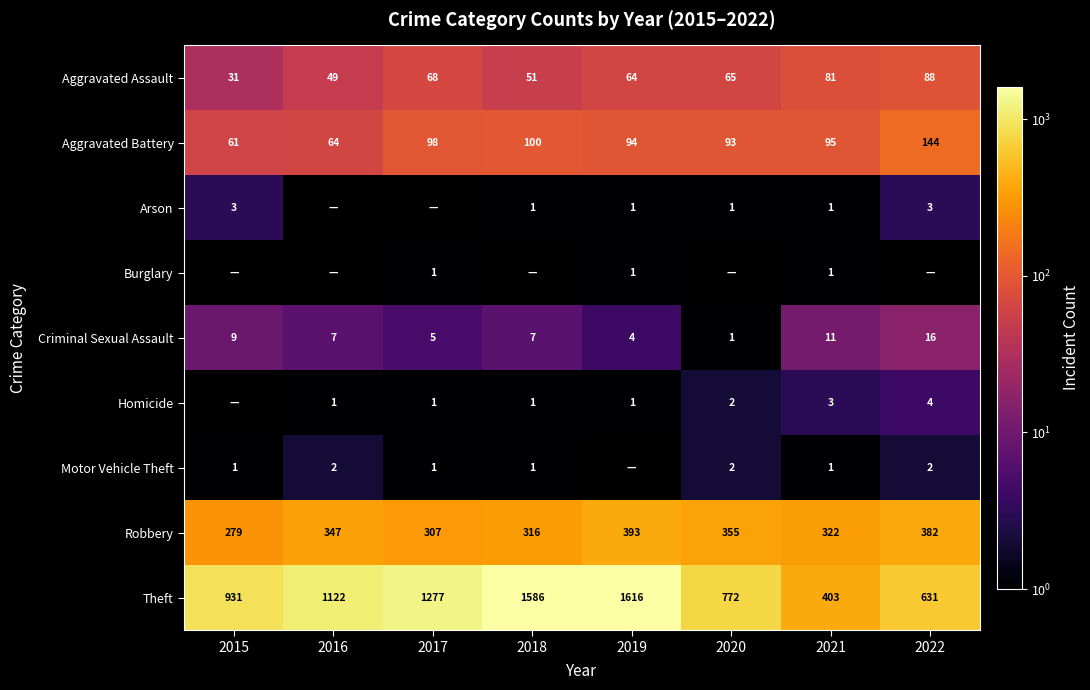

Is the value of Robbery at 2015 greater than the value of Criminal Sexual Assault at 2016?

Yes